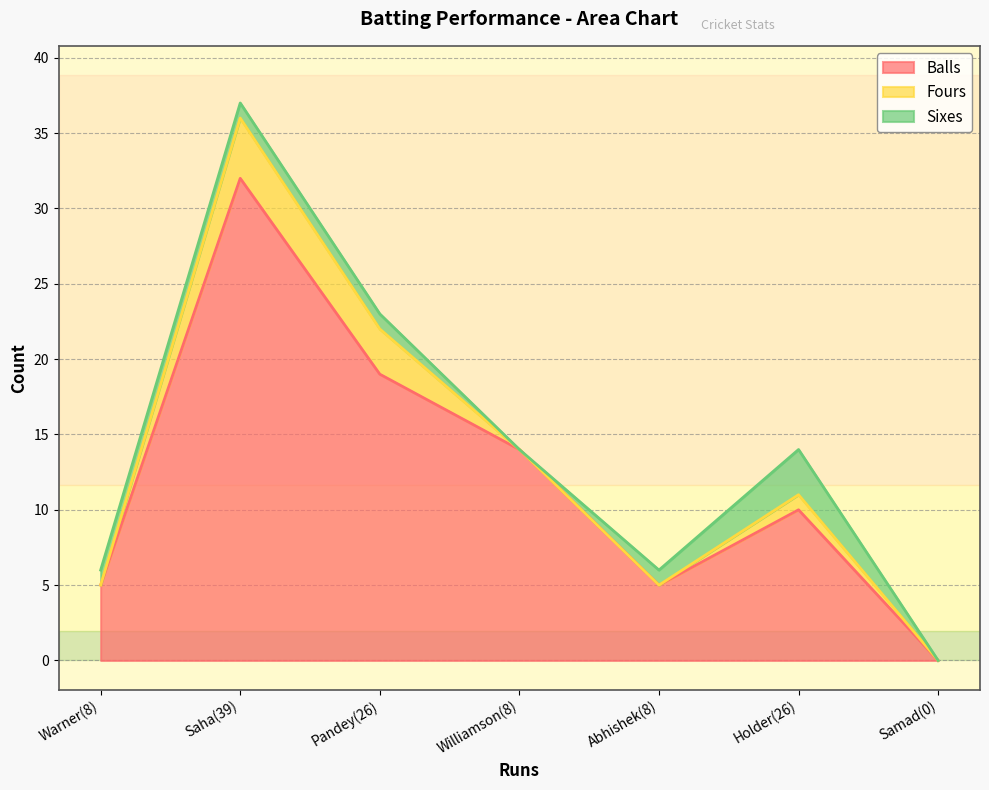

Reading left to right, what are all the values shown in this chart?

Balls: 5	32	19	14	5	10	0
Fours: 0	4	3	0	0	1	0
Sixes: 1	1	1	0	1	3	0